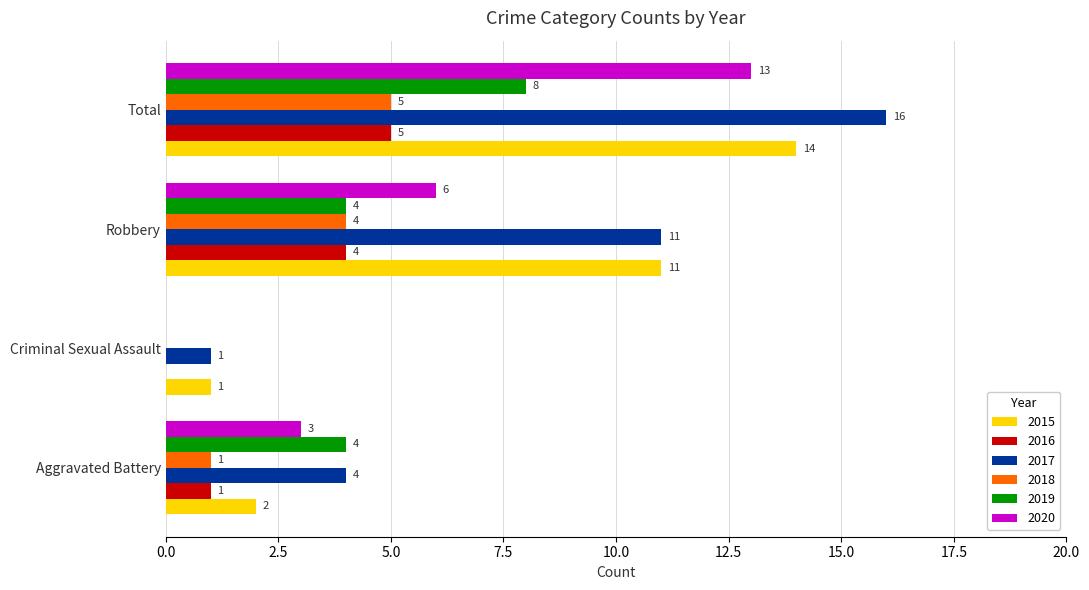

The value of 2020 at Robbery is 10. True or false?

False